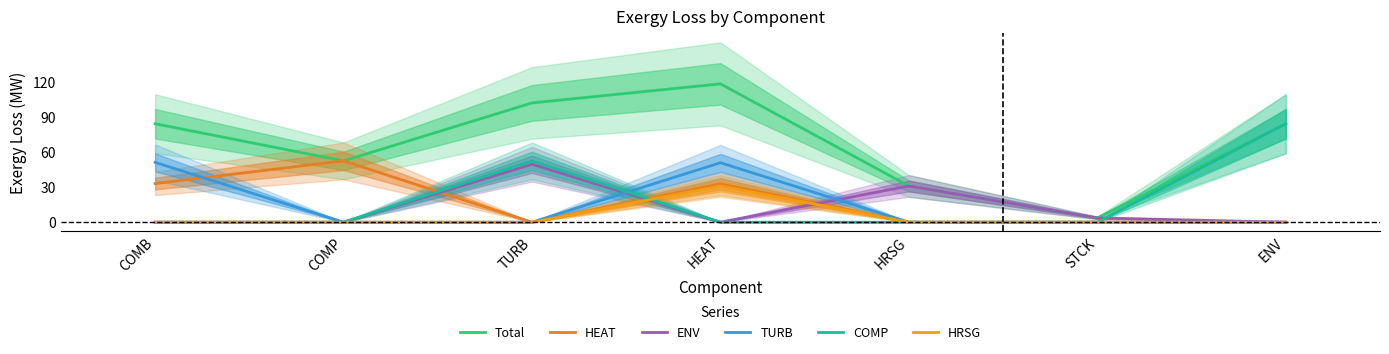

True or false: HRSG and TURB intersect in this chart.

False